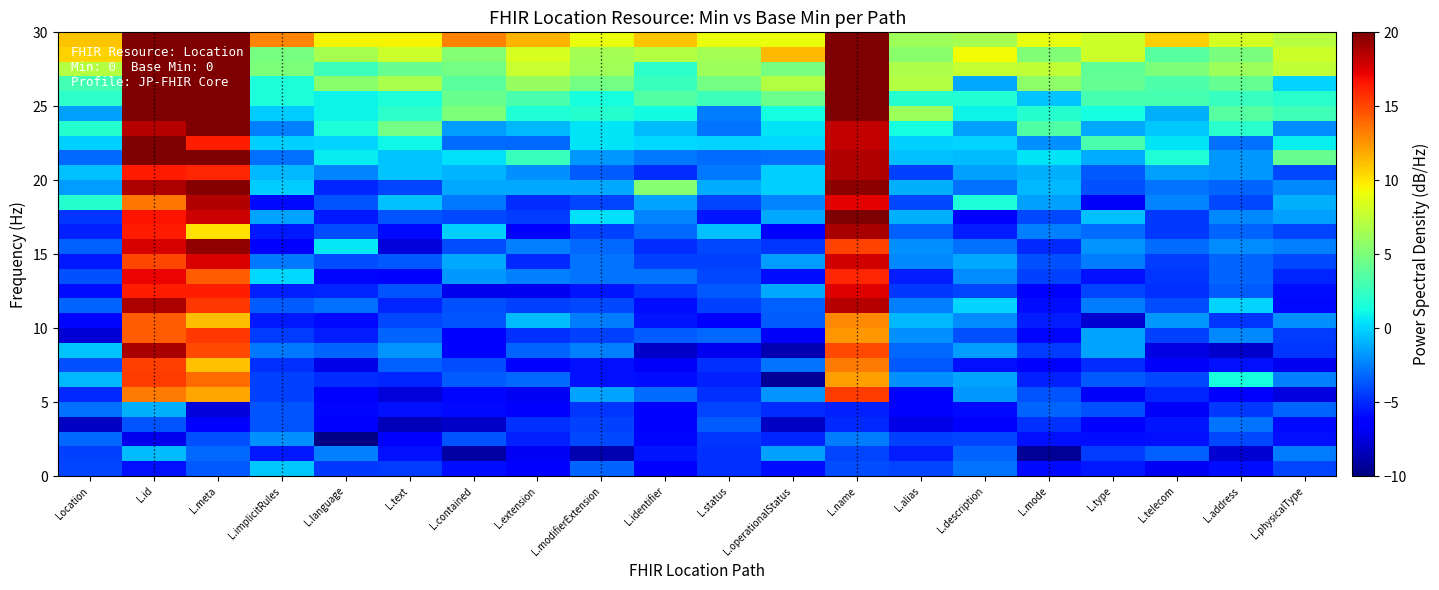

What is the difference between the highest and lowest values at L.contained?

22.1